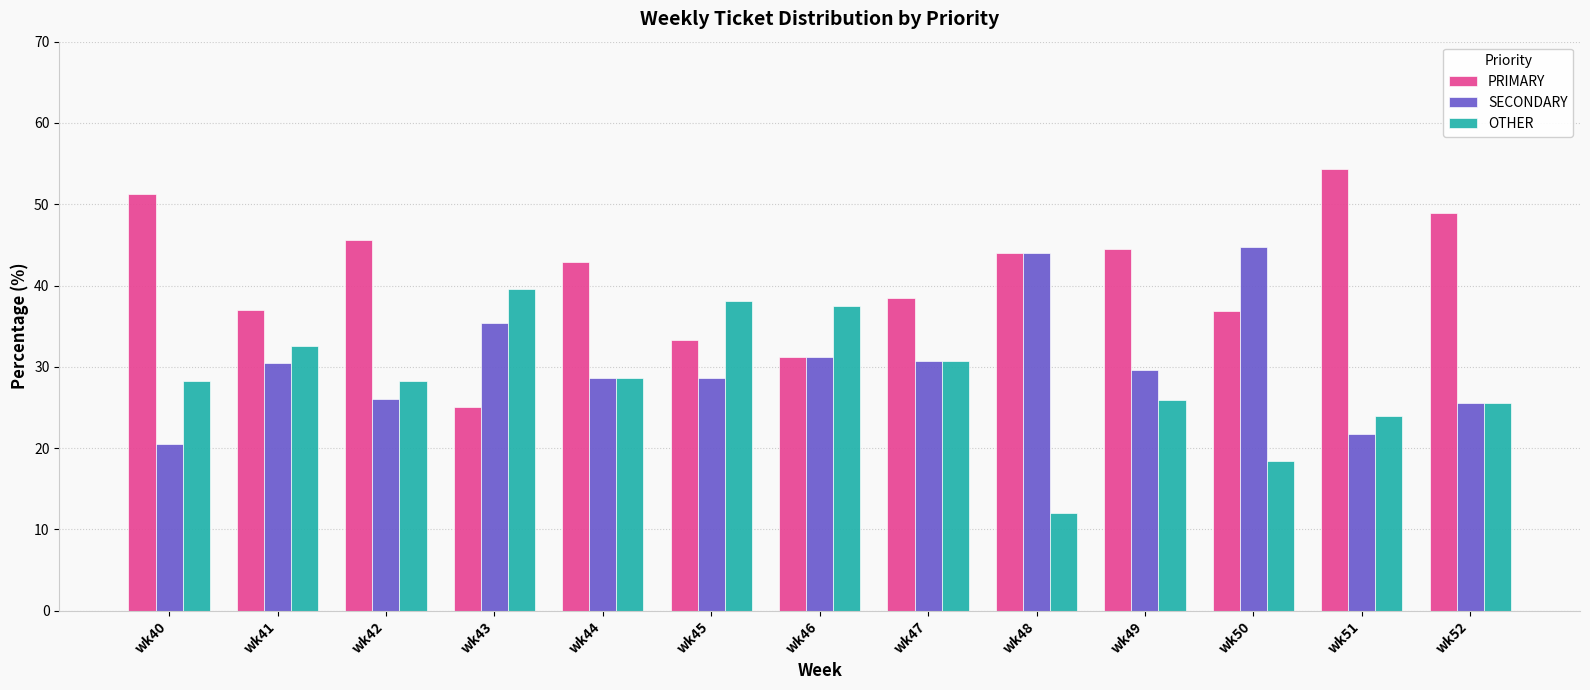

What are all the series names shown in the legend?

PRIMARY, SECONDARY, OTHER